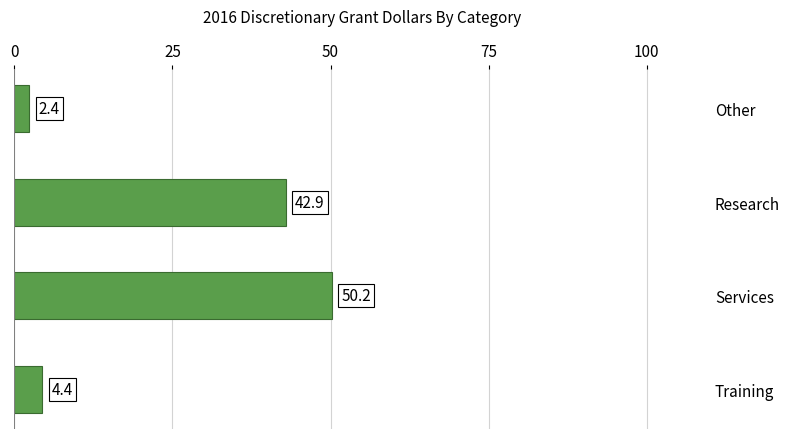

Does the chart contain stacked bars?

No